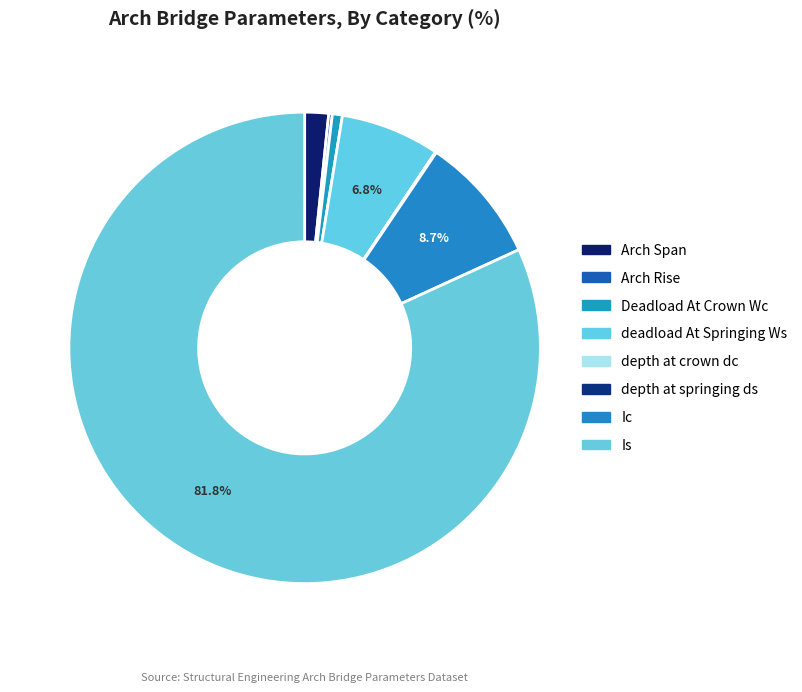

To the nearest percent, what is the combined percentage of Arch Span and Is?

83%